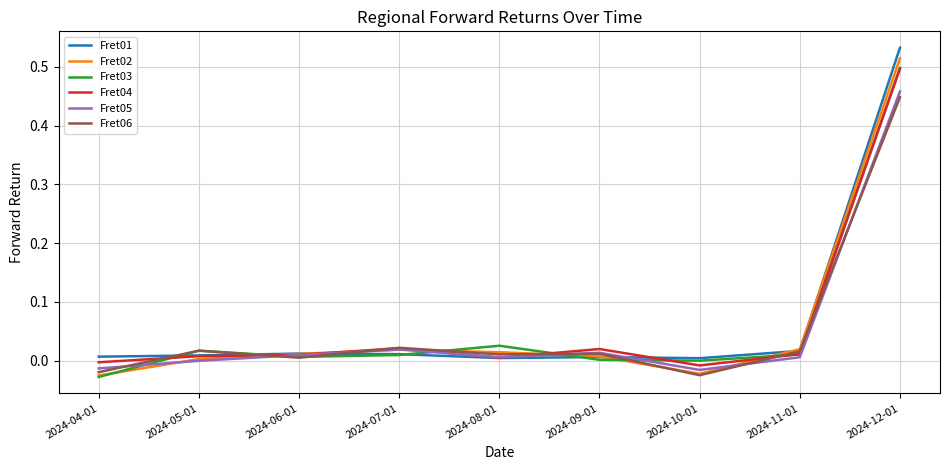

Which label corresponds to the largest value in the chart?

2024-12-01